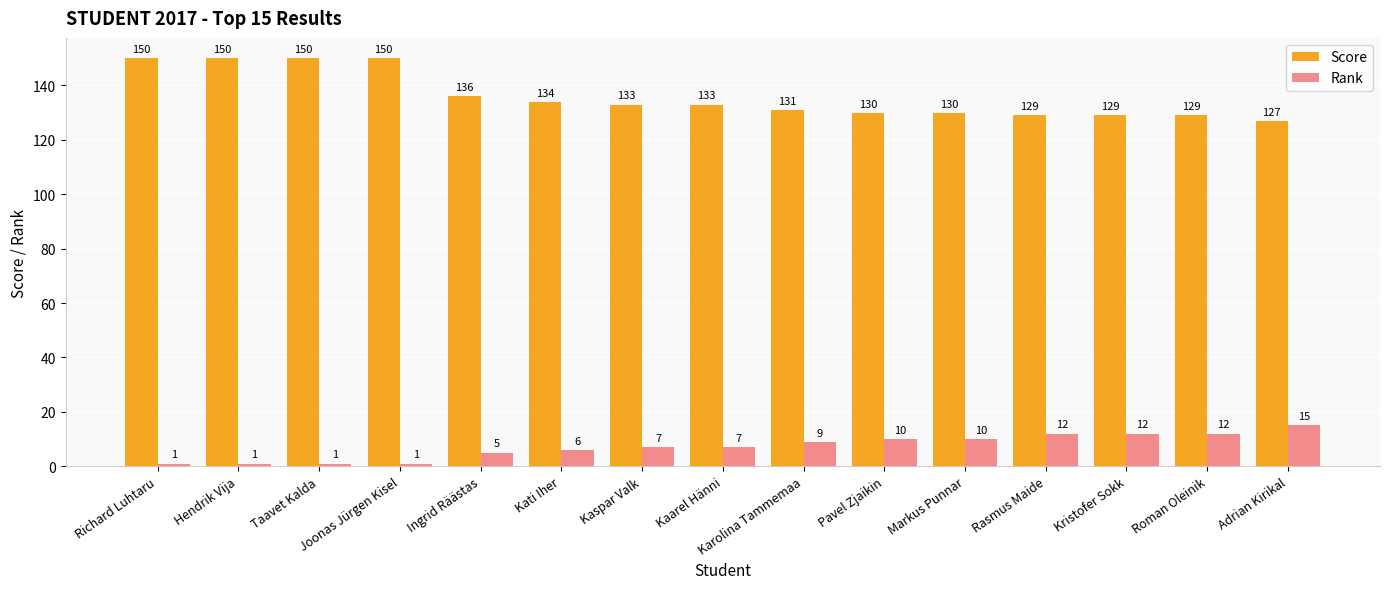

Count the number of categories in the chart.

15